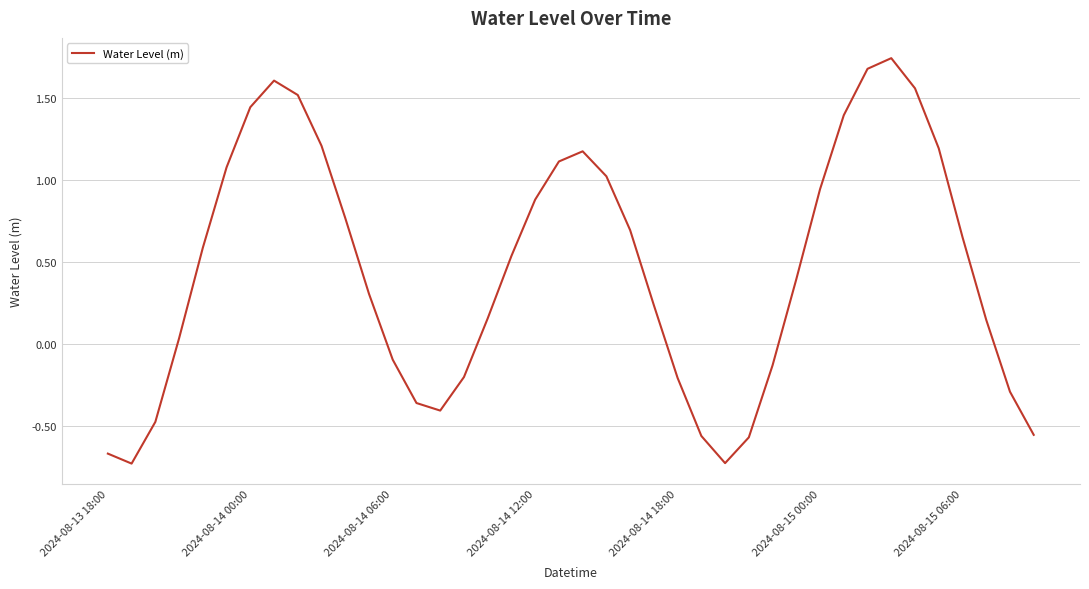

How many lines are shown in the chart?

1